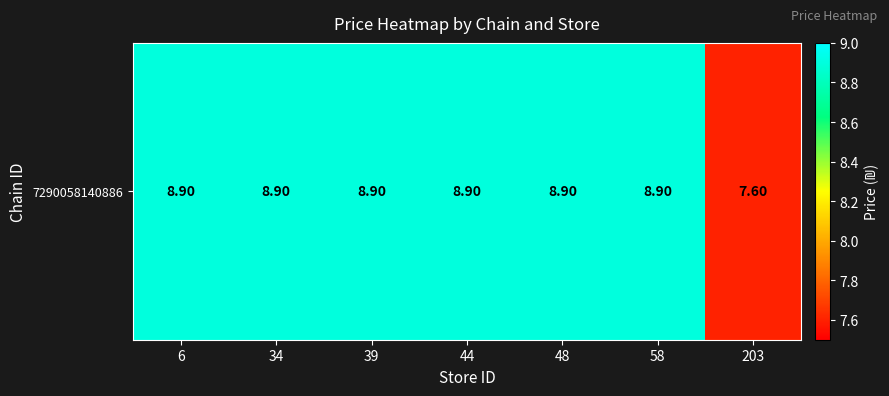

What is the minimum value shown in the chart?

7.6